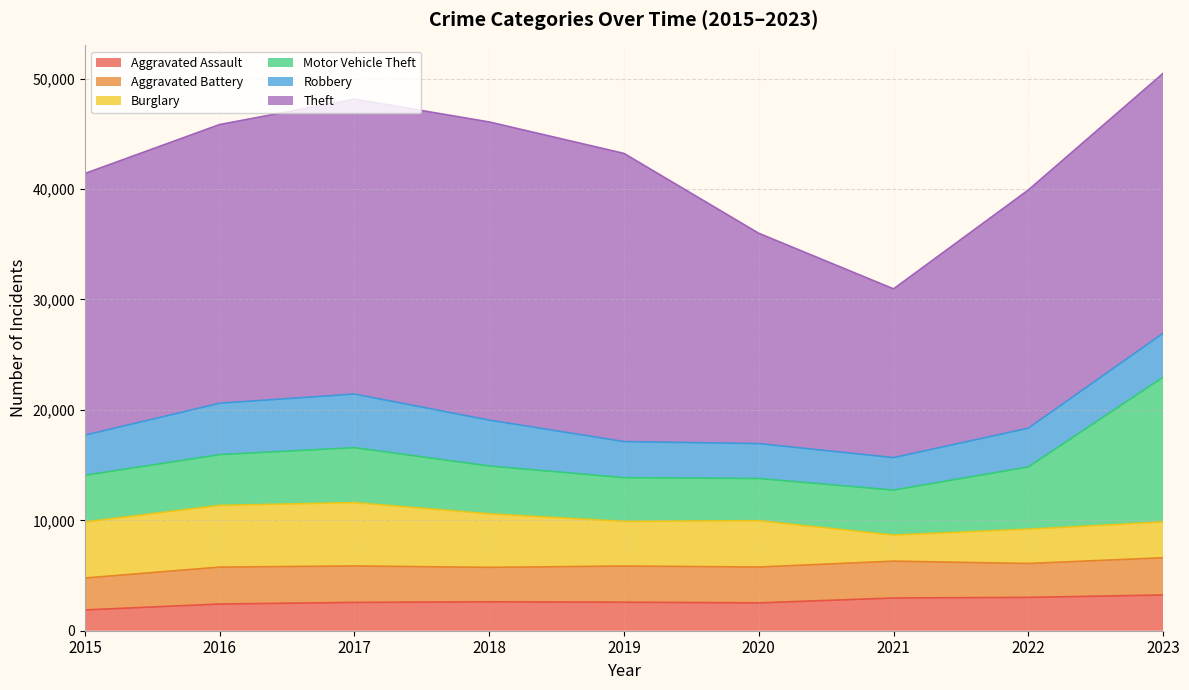

Reading right to left, what are all the values shown in this chart?

Aggravated Assault: 3236	3021	2965	2523	2582	2618	2565	2420	1884
Aggravated Battery: 3377	3071	3339	3250	3278	3123	3302	3345	2891
Burglary: 3243	3107	2362	4190	4041	4849	5738	5586	5079
Motor Vehicle Theft: 13101	5634	4072	3822	3962	4329	4975	4599	4225
Robbery: 3984	3510	2939	3161	3267	4156	4854	4653	3633
Theft: 23542	21574	15285	19049	26098	27002	26711	25242	23697